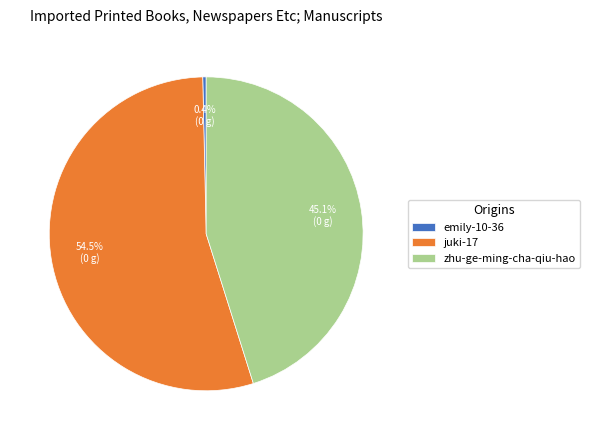

To the nearest percent, what is the average slice percentage?

33%